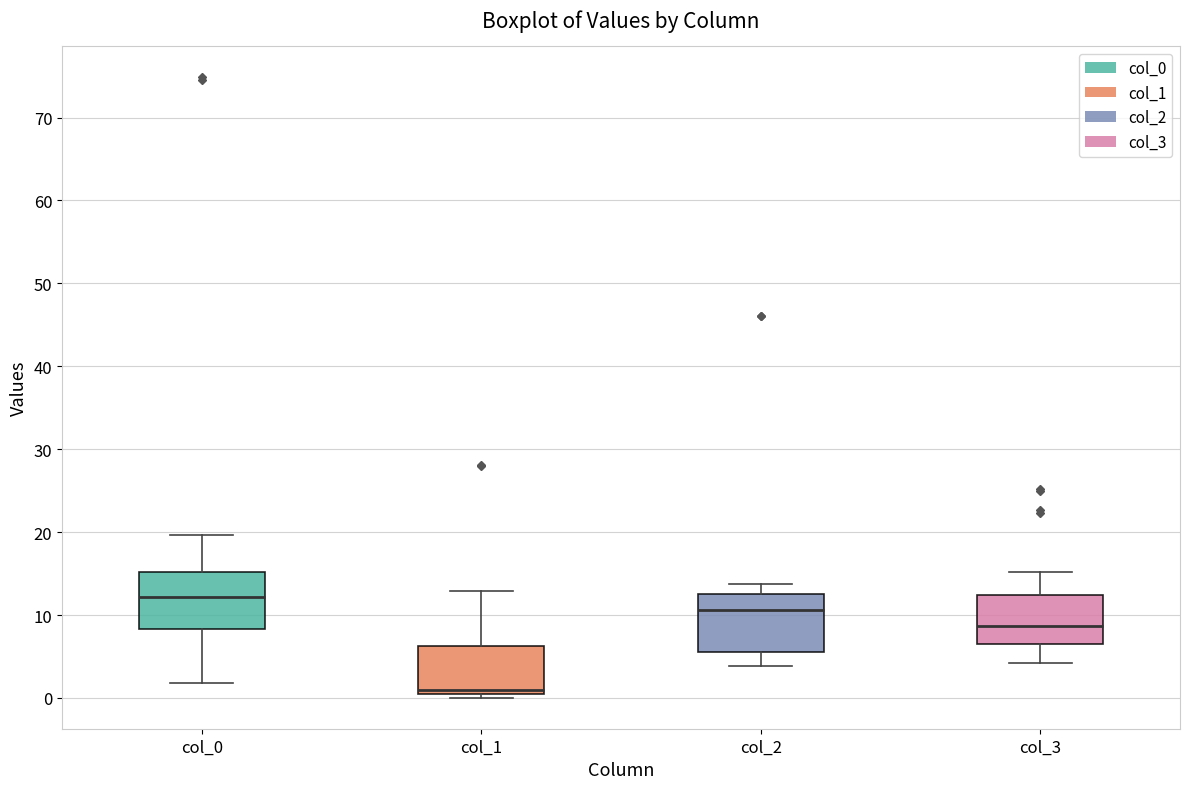

Reading left to right, read every box against the y-axis: the position of its median line, the range the box covers, and the ends of its whiskers. The values are not printed on the chart, so give them approximately, as read against the axis.

col_0: median 12, box 8 to 15, whiskers 2 to 20
col_1: median 1, box 0 to 6, whiskers 0 (just below the box's lower edge) to 13
col_2: median 11, box 6 to 13, whiskers 4 to 14
col_3: median 9, box 7 to 12, whiskers 4 to 15